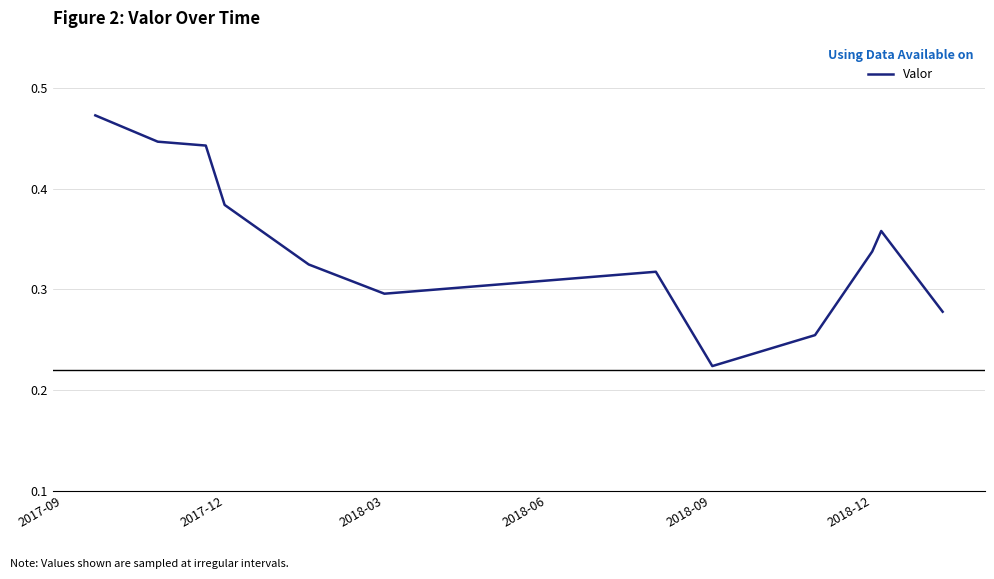

How many points are higher than both their immediate neighbors (excluding endpoints)?

2